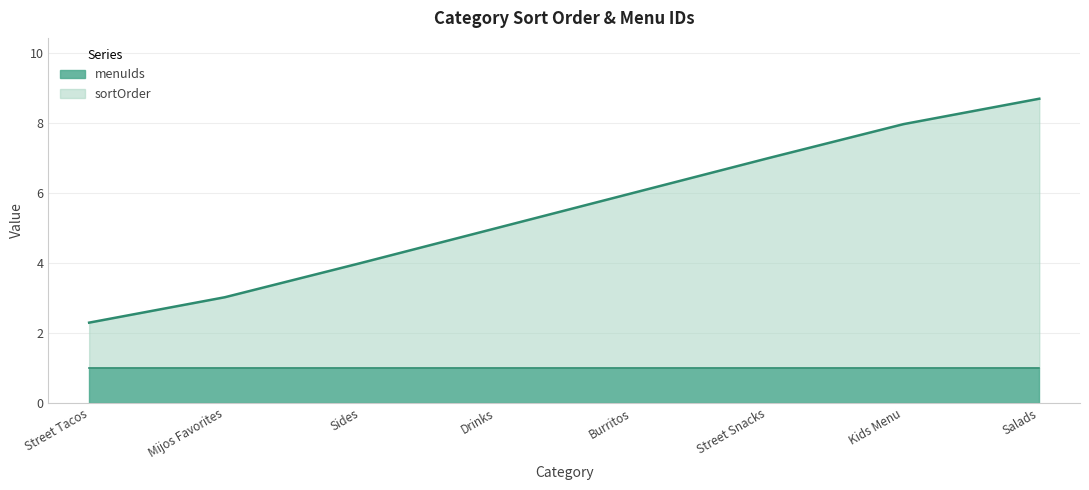

What is the change in value from Drinks to Burritos?

+1.0